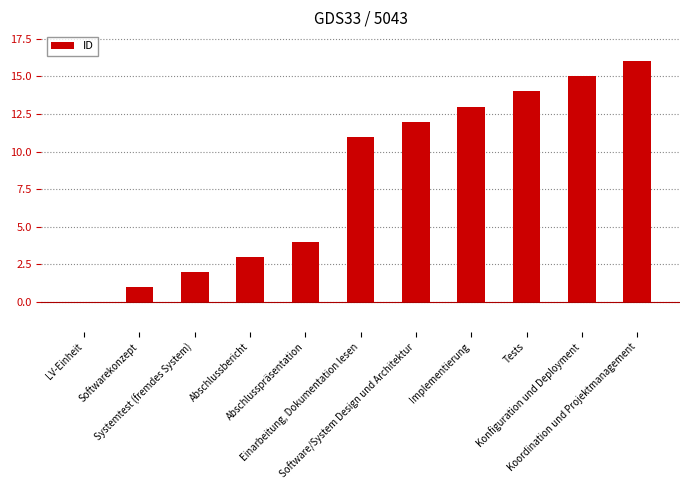

Reading left to right, list all the values displayed in this chart.

LV-Einheit=0	Softwarekonzept=1	Systemtest (fremdes System)=2	Abschlussbericht=3	Abschlusspräsentation=4	Einarbeitung, Dokumentation lesen=11	Software/System Design und Architektur=12	Implementierung=13	Tests=14	Konfiguration und Deployment=15	Koordination und Projektmanagement=16